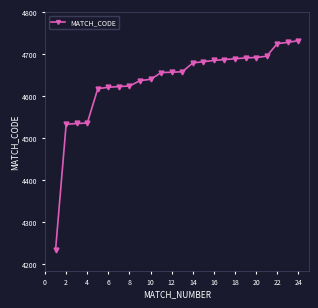

What is the value of the 24th point from the left?

4732